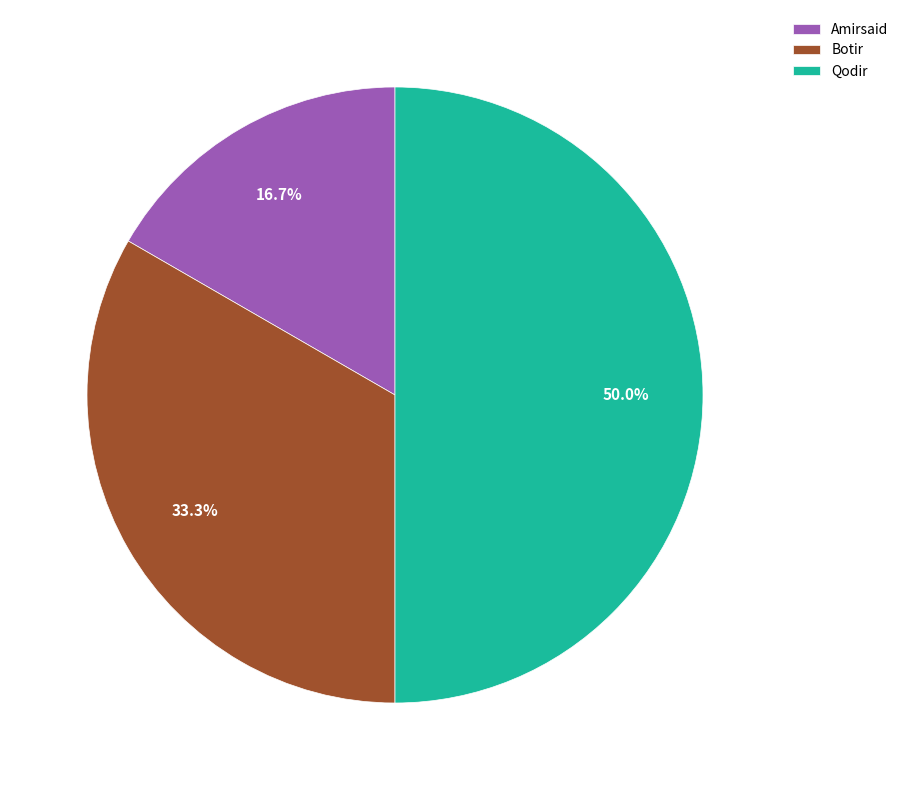

To the nearest percent, what portion does Qodir represent?

50%